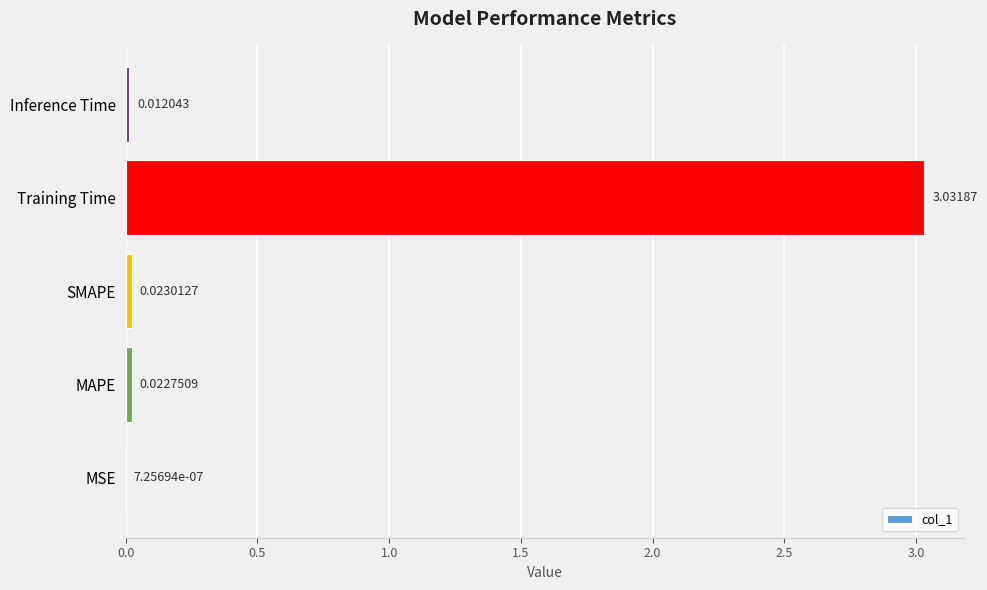

Are the bars horizontal?

Yes